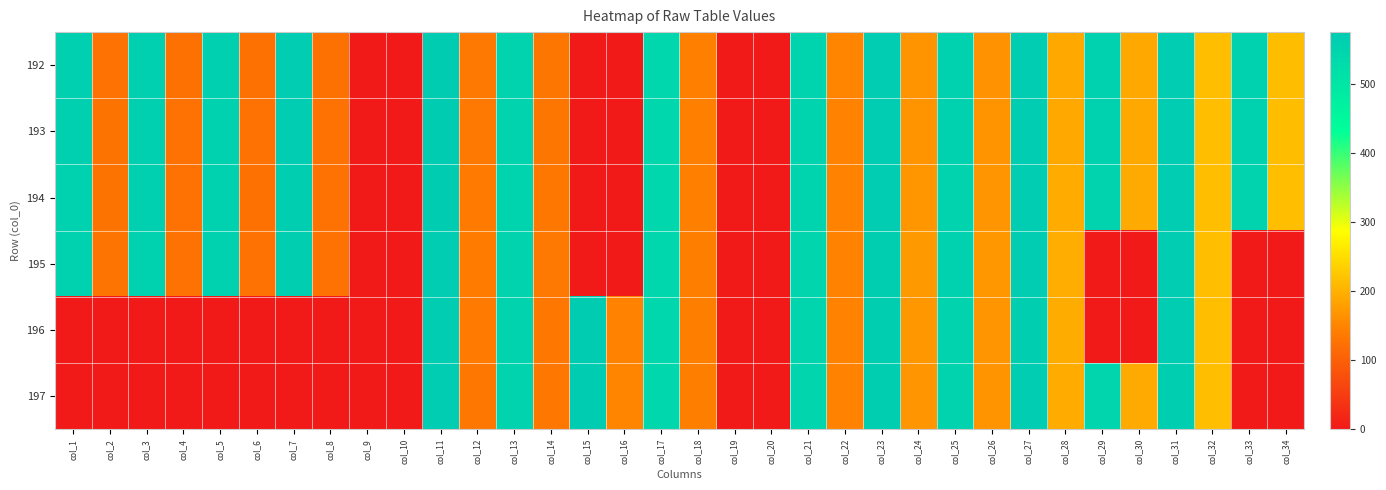

Reading left to right, extract all data points from this chart.

192: col_1=562.5	col_2=126.8	col_3=564.7	col_4=124.5	col_5=560.5	col_6=124.4	col_7=569.3	col_8=124.4	col_9=0.0	col_10=0.0	col_11=574.8	col_12=134.8	col_13=551.8	col_14=131.9	col_15=0.0	col_16=0.0	col_17=543.1	col_18=145.4	col_19=0.0	col_20=0.0	col_21=551.0	col_22=149.4	col_23=569.7	col_24=166.4	col_25=555.6	col_26=165.9	col_27=570.1	col_28=190.1	col_29=556.9	col_30=189.9	col_31=569.1	col_32=215.2	col_33=559.1	col_34=214.4
193: col_1=561.5	col_2=127.0	col_3=564.1	col_4=124.9	col_5=559.8	col_6=124.9	col_7=568.3	col_8=124.8	col_9=0.0	col_10=0.0	col_11=573.4	col_12=135.3	col_13=552.1	col_14=132.3	col_15=0.0	col_16=0.0	col_17=543.2	col_18=144.2	col_19=0.0	col_20=0.0	col_21=550.5	col_22=148.4	col_23=568.1	col_24=167.4	col_25=554.7	col_26=166.7	col_27=568.8	col_28=191.1	col_29=555.8	col_30=191.2	col_31=568.8	col_32=214.8	col_33=556.5	col_34=214.2
194: col_1=559.1	col_2=126.9	col_3=562.0	col_4=124.6	col_5=558.0	col_6=124.1	col_7=567.2	col_8=125.4	col_9=0.0	col_10=0.0	col_11=572.7	col_12=136.7	col_13=551.1	col_14=133.5	col_15=0.0	col_16=0.0	col_17=542.3	col_18=143.8	col_19=0.0	col_20=0.0	col_21=549.4	col_22=148.7	col_23=568.3	col_24=169.8	col_25=553.7	col_26=169.4	col_27=569.8	col_28=193.3	col_29=554.4	col_30=192.8	col_31=568.9	col_32=215.9	col_33=553.6	col_34=215.1
195: col_1=557.3	col_2=128.4	col_3=560.1	col_4=125.9	col_5=556.2	col_6=125.7	col_7=566.0	col_8=126.1	col_9=0.0	col_10=0.0	col_11=571.1	col_12=138.3	col_13=553.0	col_14=134.7	col_15=0.0	col_16=0.0	col_17=542.3	col_18=142.7	col_19=0.0	col_20=0.0	col_21=548.1	col_22=148.3	col_23=567.6	col_24=173.0	col_25=554.6	col_26=172.7	col_27=568.3	col_28=195.4	col_29=0.0	col_30=0.0	col_31=568.4	col_32=216.1	col_33=0.0	col_34=0.0
196: col_1=0.0	col_2=0.0	col_3=0.0	col_4=0.0	col_5=0.0	col_6=0.0	col_7=0.0	col_8=0.0	col_9=0.0	col_10=0.0	col_11=570.4	col_12=136.1	col_13=552.7	col_14=134.0	col_15=571.8	col_16=147.7	col_17=542.0	col_18=141.7	col_19=0.0	col_20=0.0	col_21=546.7	col_22=148.6	col_23=567.1	col_24=171.1	col_25=553.3	col_26=169.1	col_27=567.8	col_28=194.6	col_29=0.0	col_30=0.0	col_31=568.4	col_32=216.5	col_33=0.0	col_34=0.0
197: col_1=0.0	col_2=0.0	col_3=0.0	col_4=0.0	col_5=0.0	col_6=0.0	col_7=0.0	col_8=0.0	col_9=0.0	col_10=0.0	col_11=570.1	col_12=134.6	col_13=552.5	col_14=133.6	col_15=573.6	col_16=150.0	col_17=542.2	col_18=141.6	col_19=0.0	col_20=0.0	col_21=546.4	col_22=148.3	col_23=566.1	col_24=168.8	col_25=552.2	col_26=167.7	col_27=568.2	col_28=193.5	col_29=548.7	col_30=192.9	col_31=567.8	col_32=216.4	col_33=0.0	col_34=0.0